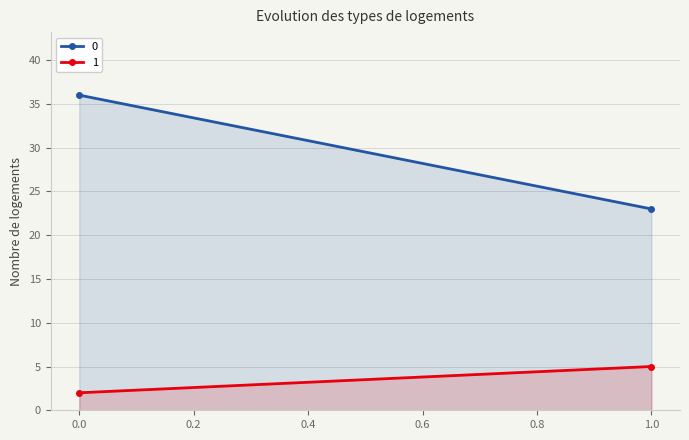

List the series in order of their peak value, highest first.

0, 1